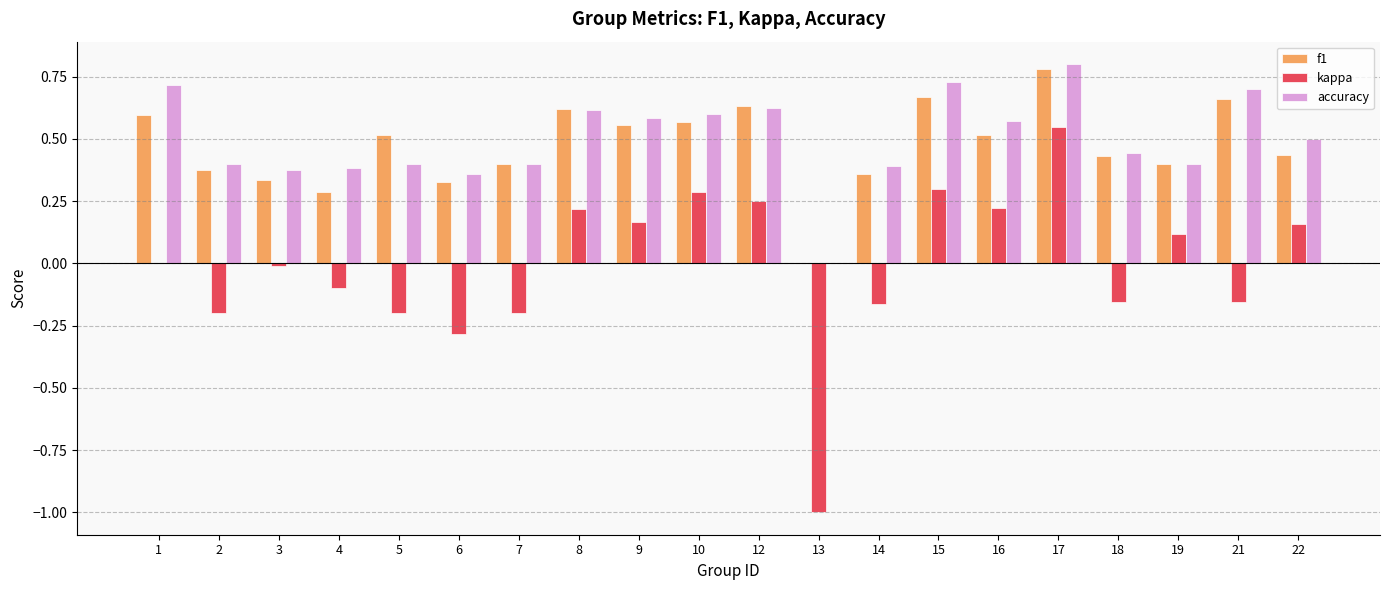

True or false: f1 has a value of 0.9 at 10.

False